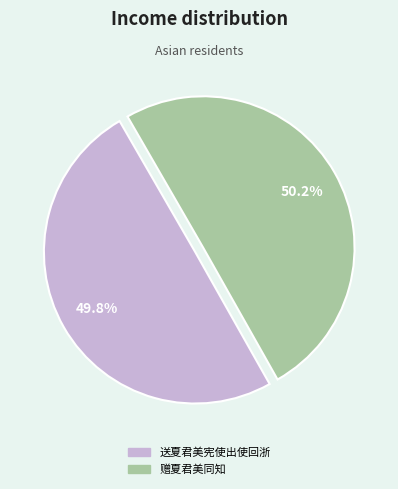

Does any single category account for the majority?

Yes